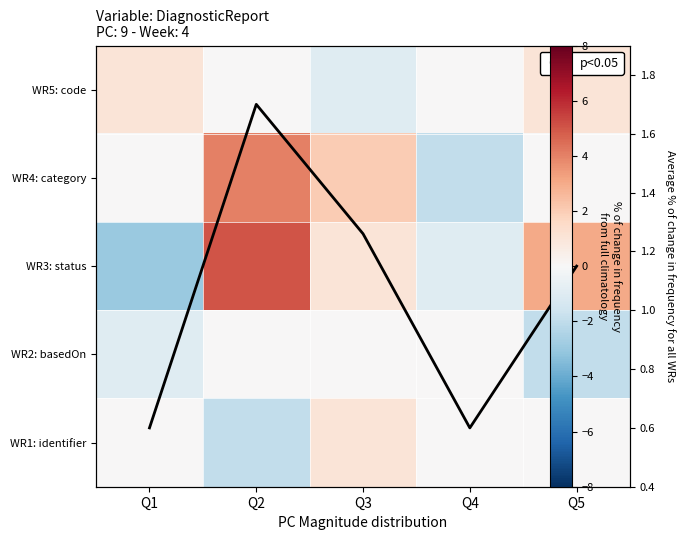

At which label is WR3: status closest to 1?

Q3